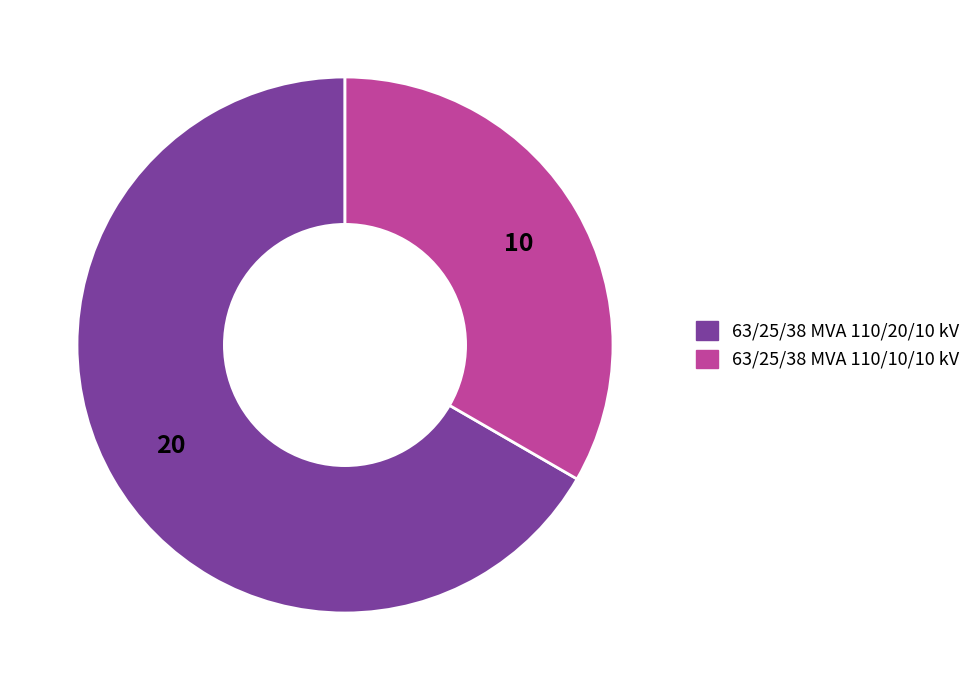

Is it true that 63/25/38 MVA 110/20/10 kV is 67% of the pie?

True